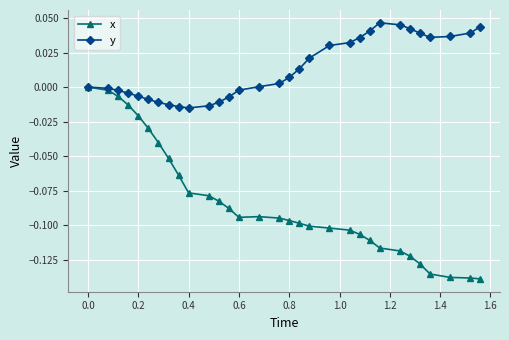

How many distinct data groups are displayed?

2